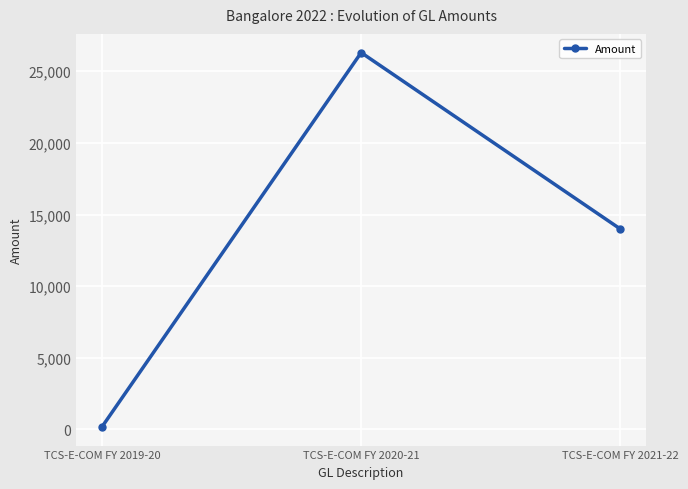

Is it true that the value at TCS-E-COM FY 2021-22 is 5281.4?

False